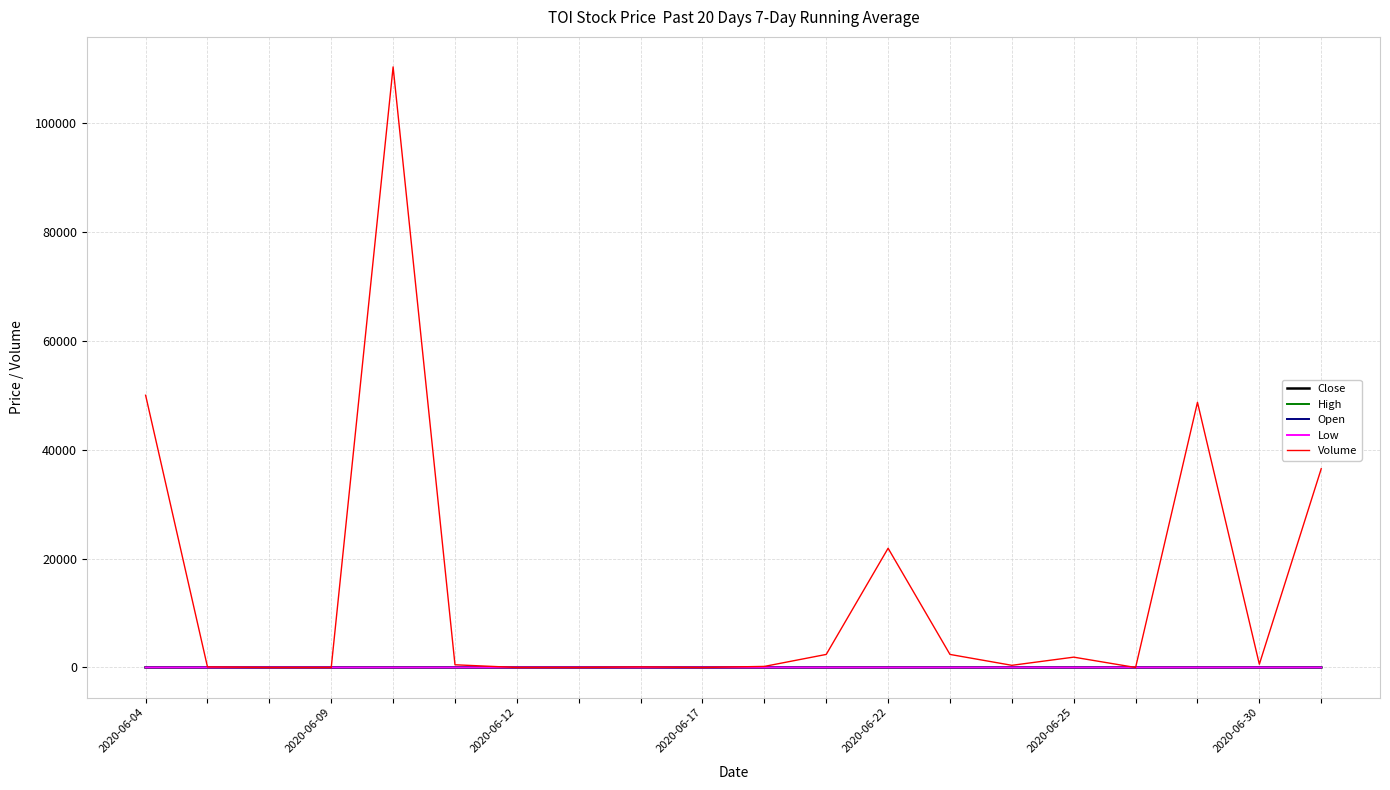

What is the maximum value shown in the chart?

110300.0